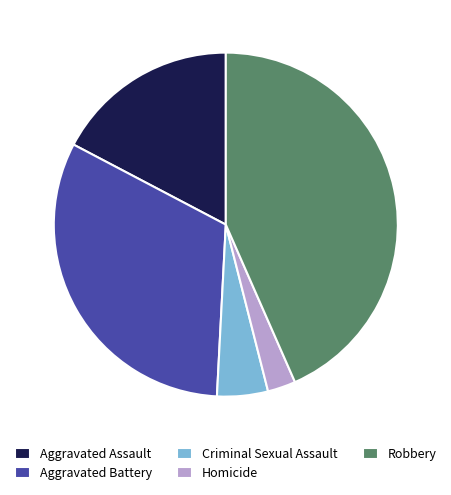

Combined, do Criminal Sexual Assault and Homicide account for over 50%?

No